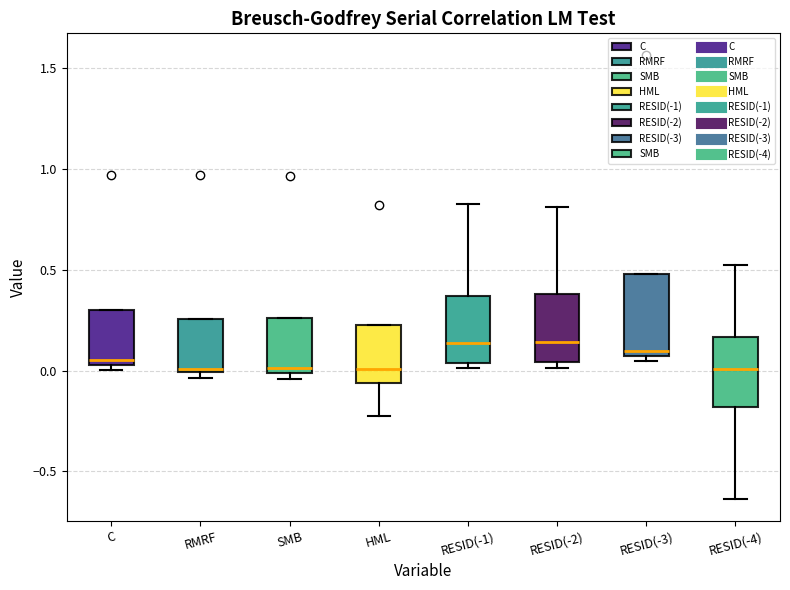

Reading left to right, transcribe this box plot: for each box, give where its median line is, the range the box spans, and where its two whiskers end, as read against the y-axis. The values are not printed on the chart, so give them approximately, as read against the axis.

C: median 0.05 (just above the box's lower edge), box 0.05 to 0.30, whiskers 0.00 to 0.30
RMRF: median 0.00 (just above the box's lower edge), box 0.00 to 0.25, whiskers -0.05 to 0.25
SMB: median 0.00 (just above the box's lower edge), box 0.00 to 0.25, whiskers -0.05 to 0.25
HML: median 0.00, box -0.05 to 0.25, whiskers -0.20 to 0.25
RESID(-1): median 0.15, box 0.05 to 0.35, whiskers 0.00 to 0.85
RESID(-2): median 0.15, box 0.05 to 0.40, whiskers 0.00 to 0.80
RESID(-3): median 0.10, box 0.05 to 0.50, whiskers 0.05 (just below the box's lower edge) to 0.50
RESID(-4): median 0.00, box -0.20 to 0.15, whiskers -0.65 to 0.50